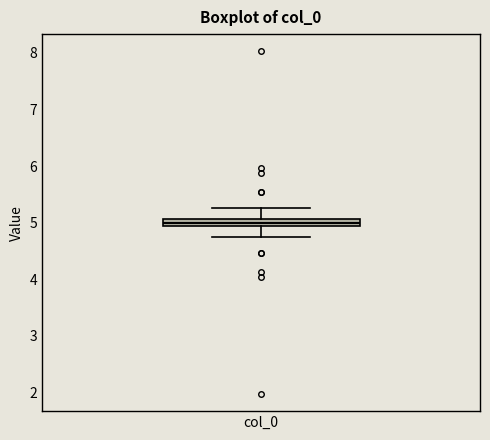

Where does the median line of the box for col_0 sit on the y-axis? The values are not printed on the chart, so give them approximately, as read against the axis.

5.0